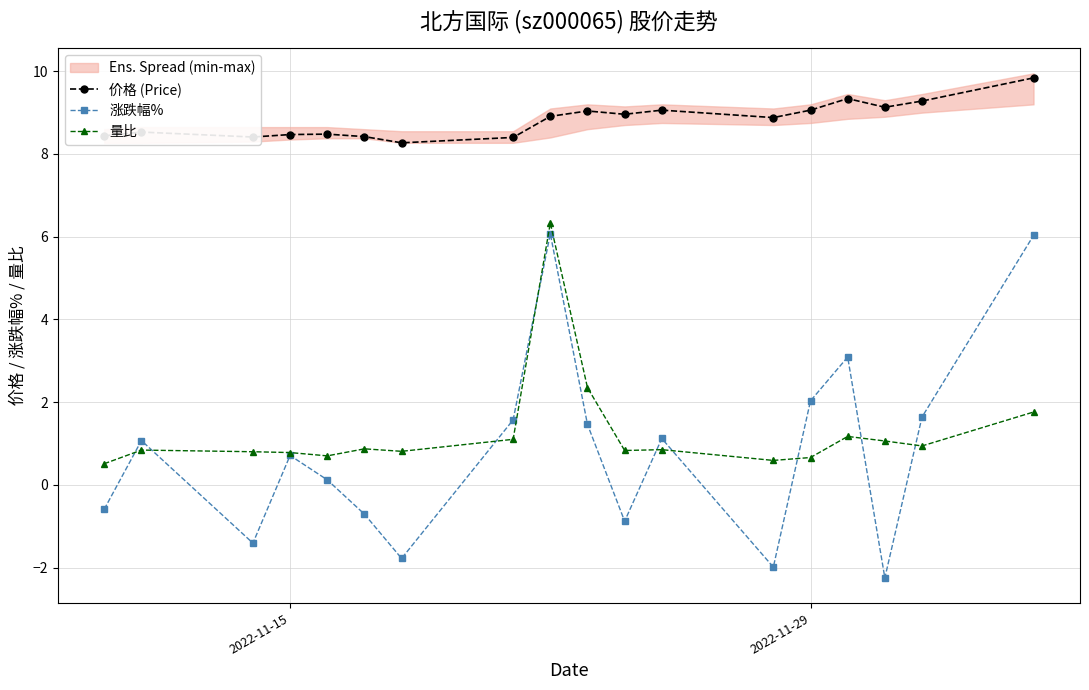

What is the difference between the second highest and minimum values in the 涨跌幅% series?

8.3